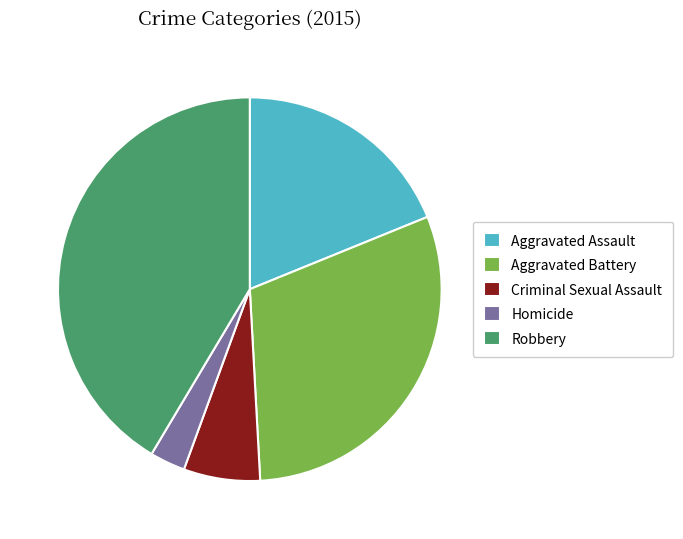

Is there any slice that represents more than half of the pie?

No